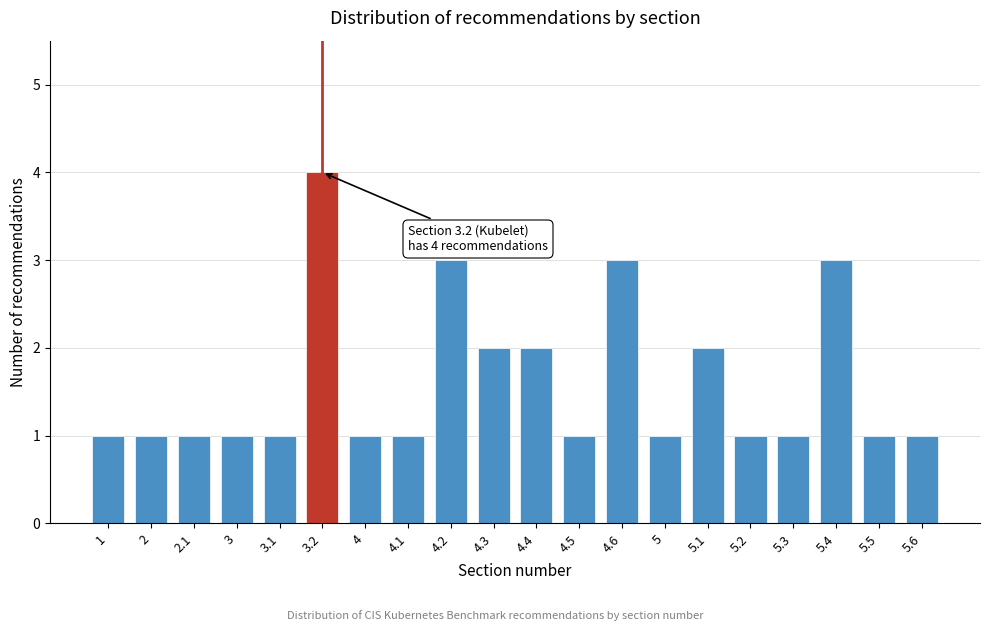

Reading right to left, extract all data points from this chart.

5.6=1	5.5=1	5.4=3	5.3=1	5.2=1	5.1=2	5=1	4.6=3	4.5=1	4.4=2	4.3=2	4.2=3	4.1=1	4=1	3.2=4	3.1=1	3=1	2.1=1	2=1	1=1